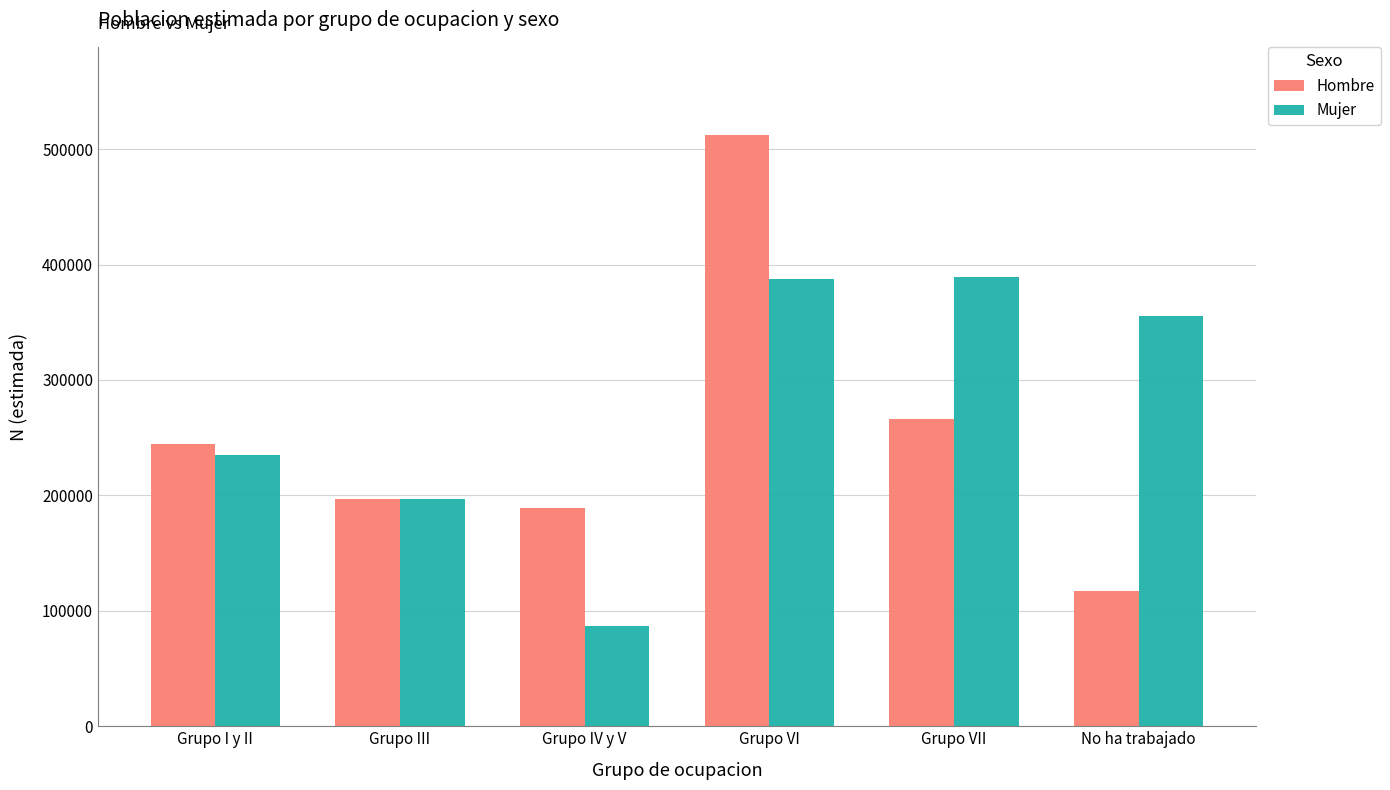

Does the chart contain stacked bars?

No